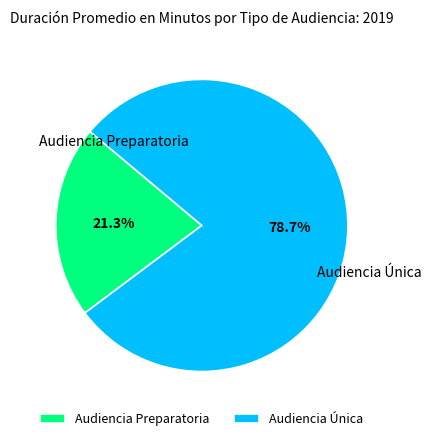

Is there any slice that represents more than half of the pie?

Yes